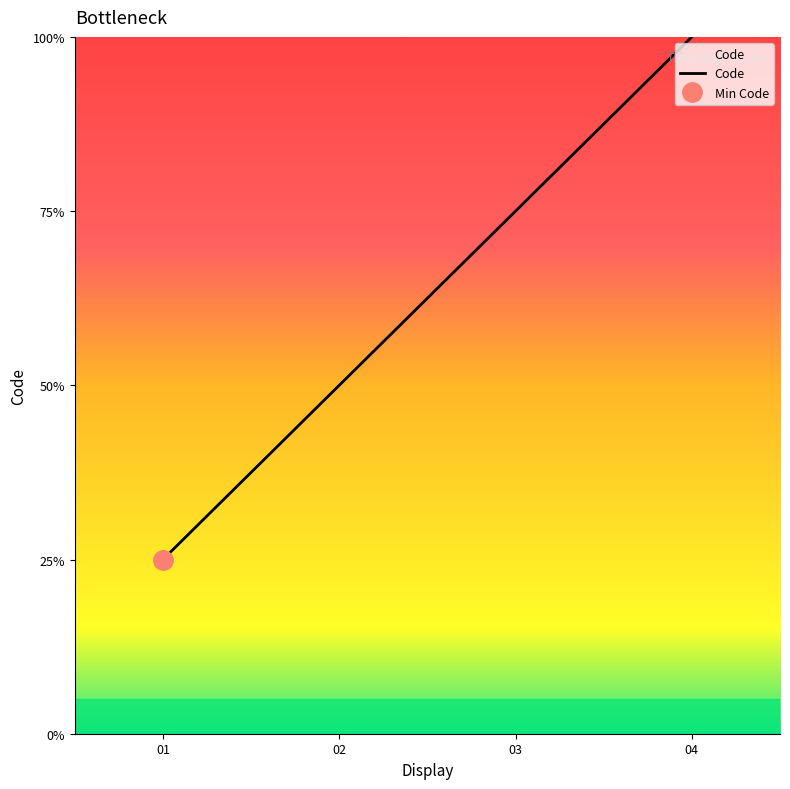

True or false: there are more than 1 points higher than both neighbors.

False